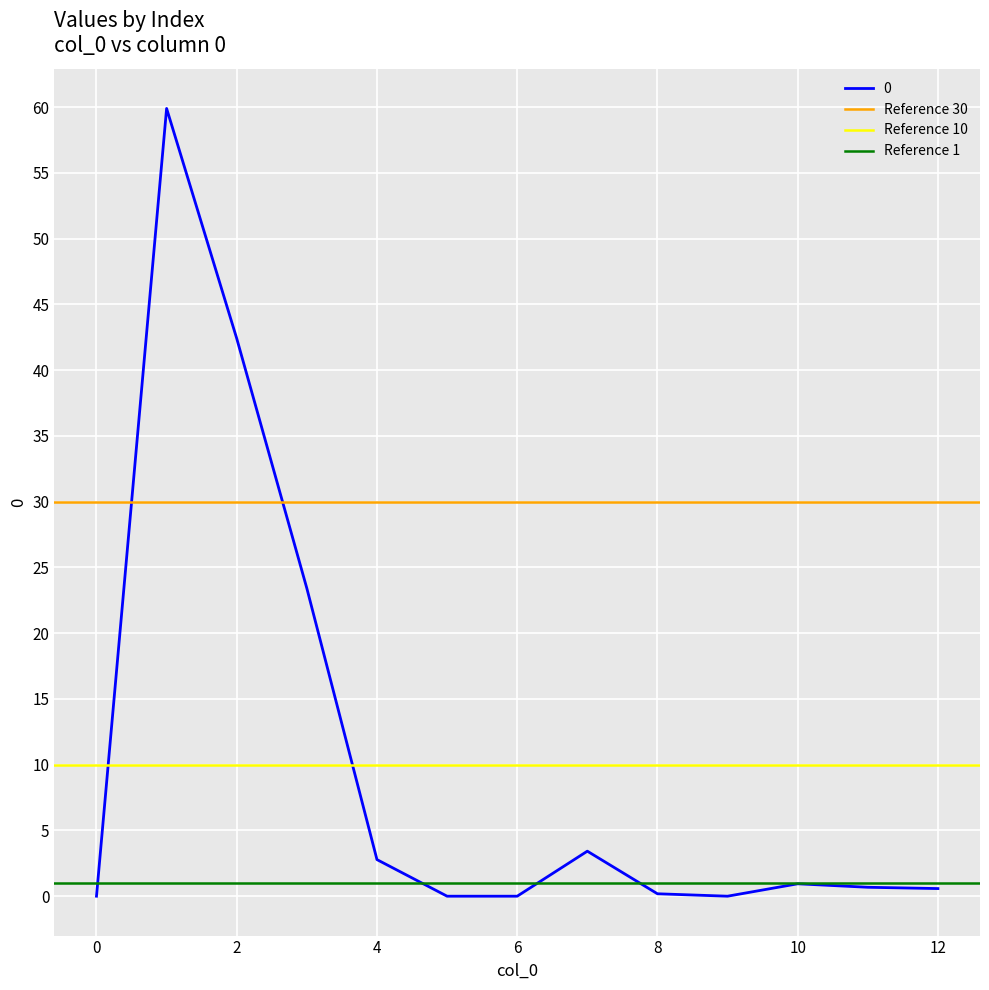

What is the highest value of the Reference 10 series?

10